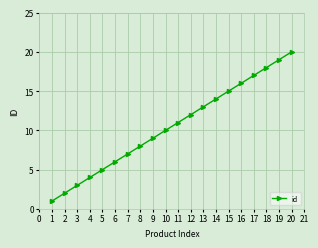

What is the sum of all values?

210